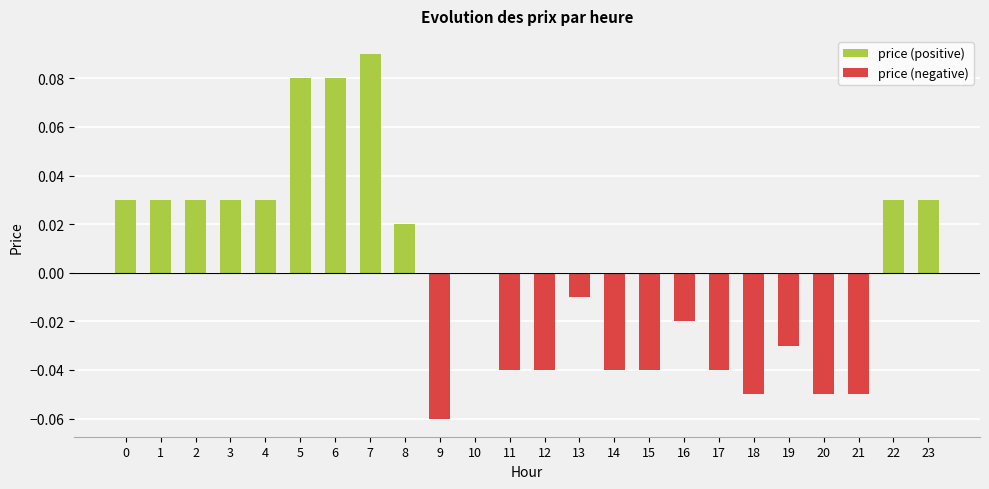

Are the bars horizontal?

No